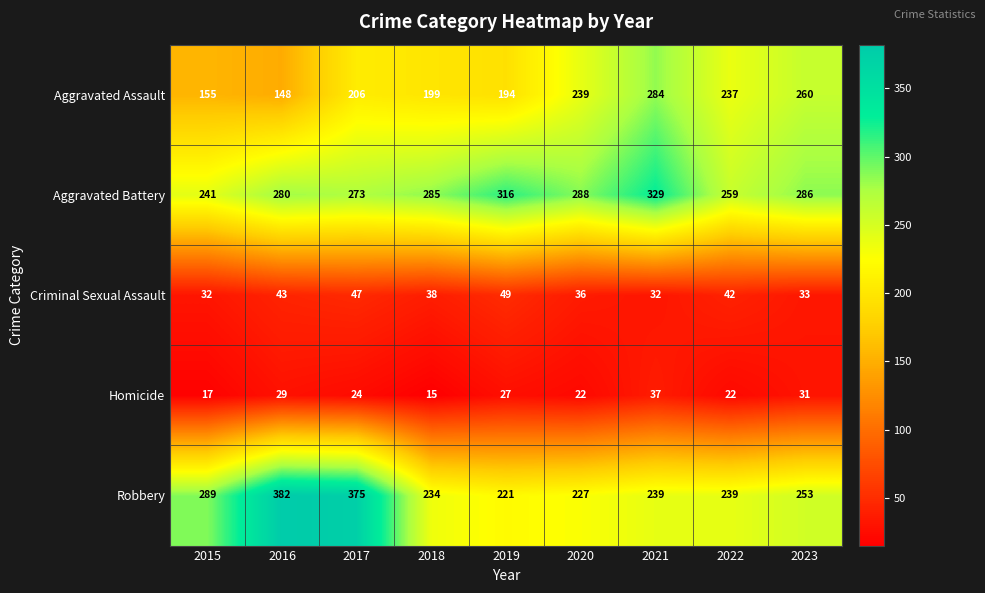

How many data points in Robbery are less than 239?

3